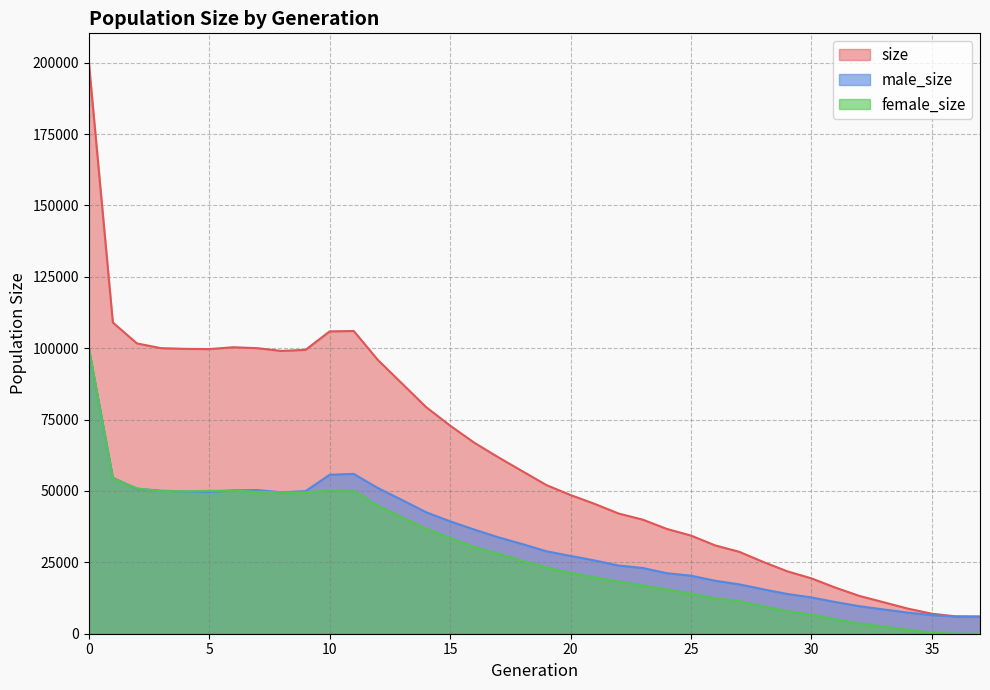

Reading left to right, extract all data points from this chart.

size: 0=200267	1=108993	2=101676	3=100012	4=99769	5=99690	6=100340	7=100011	8=99049	9=99433	10=105899	11=106031	12=95903	13=87662	14=79398	15=72891	16=66921	17=61806	18=56928	19=52062	20=48577	21=45483	22=42084	23=39952	24=36702	25=34390	26=30950	27=28705	28=25144	29=21858	30=19400	31=16131	32=13221	33=11022	34=8807	35=7012	36=6069	37=6000
male_size: 0=99968	1=54601	2=50766	3=50086	4=49856	5=49659	6=50222	7=50326	8=49521	9=49944	10=55681	11=55984	12=51035	13=46852	14=42571	15=39366	16=36495	17=33776	18=31404	19=28873	20=27246	21=25668	22=23871	23=23026	24=21190	25=20327	26=18557	27=17294	28=15560	29=13917	30=12719	31=11087	32=9632	33=8498	34=7398	35=6529	36=6038	37=6000
female_size: 0=100299	1=54392	2=50910	3=49926	4=49913	5=50031	6=50118	7=49685	8=49528	9=49489	10=50218	11=50047	12=44868	13=40810	14=36827	15=33525	16=30426	17=28030	18=25524	19=23189	20=21331	21=19815	22=18213	23=16926	24=15512	25=14063	26=12393	27=11411	28=9584	29=7941	30=6681	31=5044	32=3589	33=2524	34=1409	35=483	36=31	37=0